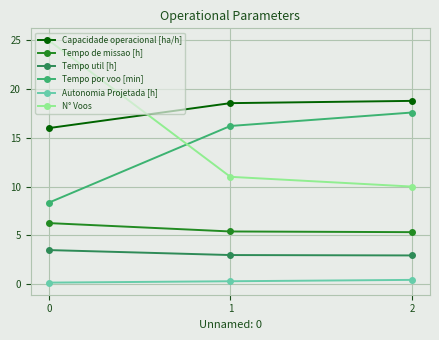

What is the sum of the Tempo util [h] values at 0 and 2?

6.4